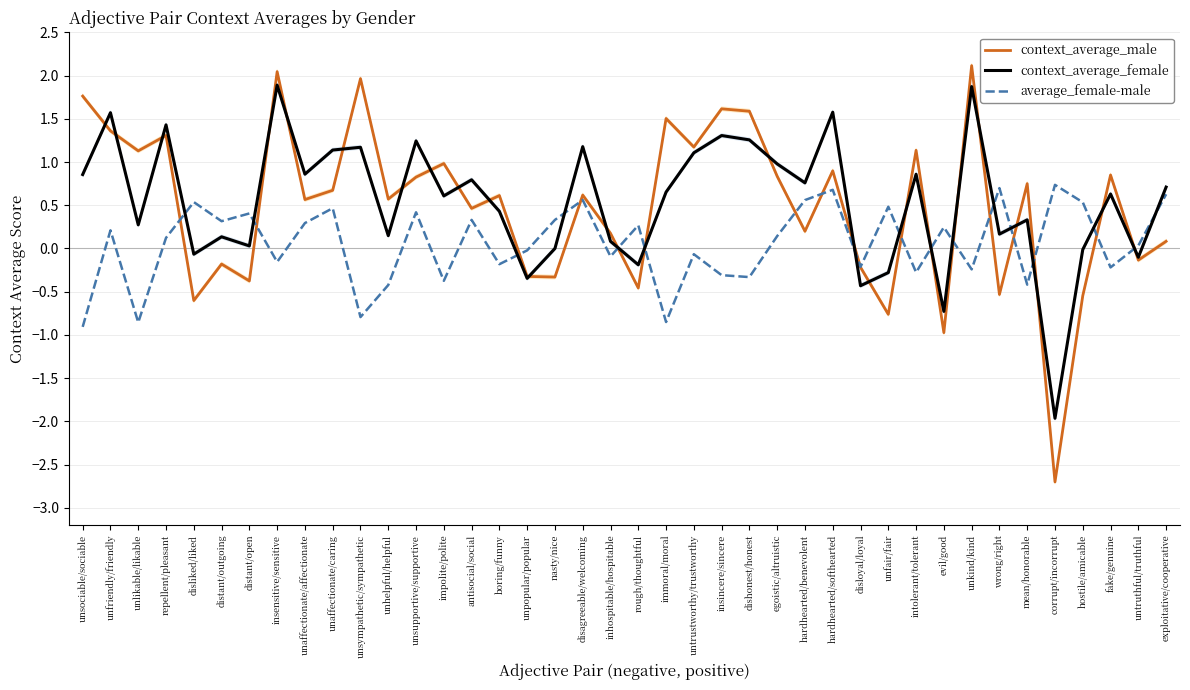

Which has a higher value, untruthful/truthful or corrupt/incorrupt?

untruthful/truthful